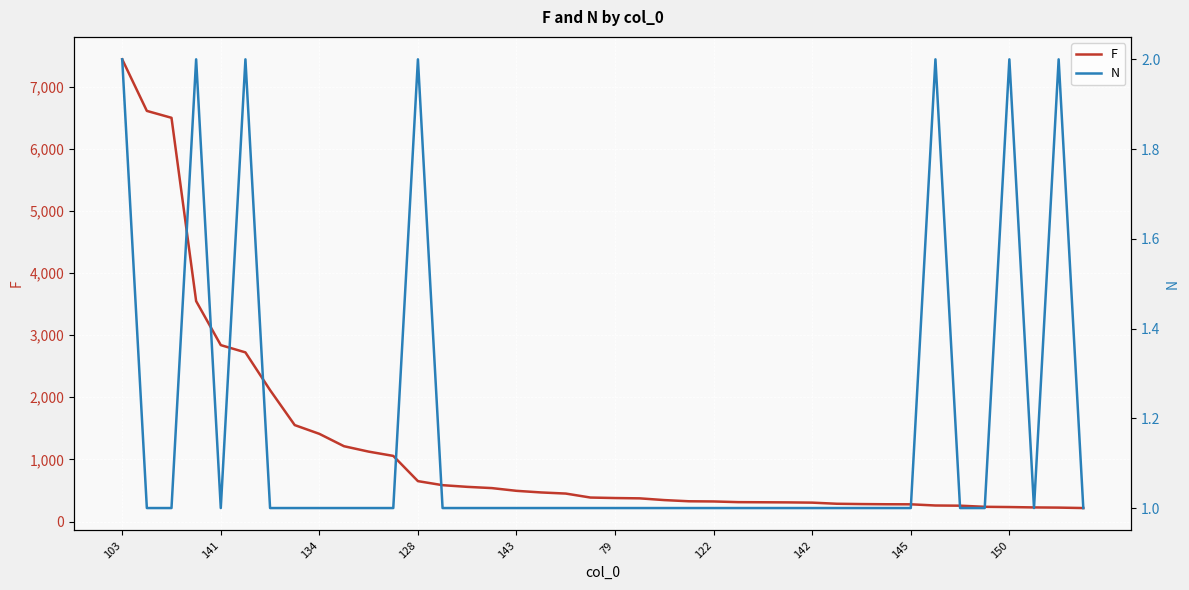

The value of F at 26 is 310. True or false?

True